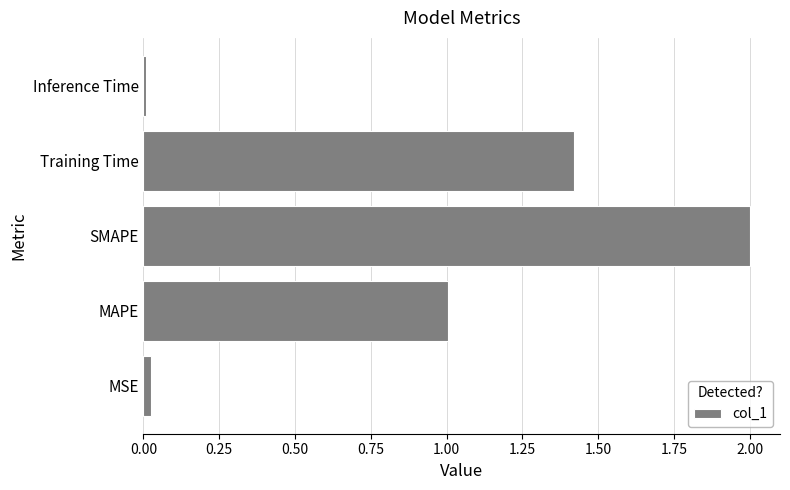

What is the maximum value shown in the chart?

2.0